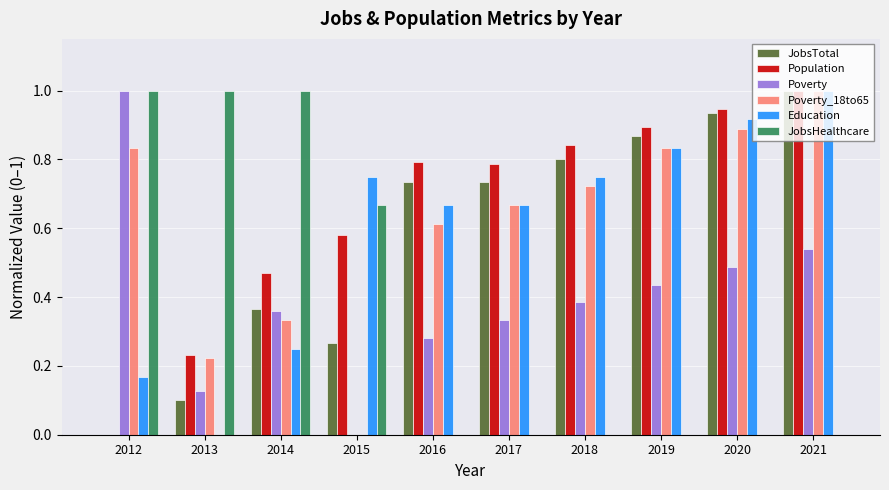

The Poverty_18to65 series shows 1.3 at 2012. True or false?

False